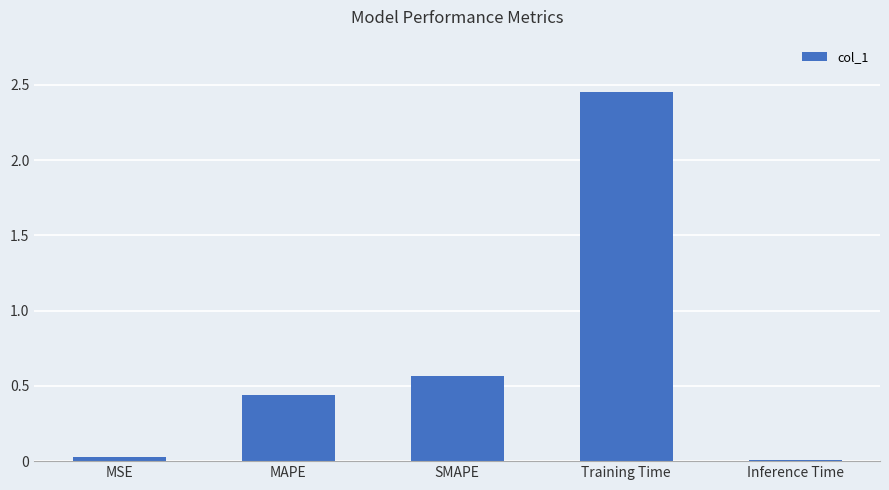

What position from the left is MAPE?

2